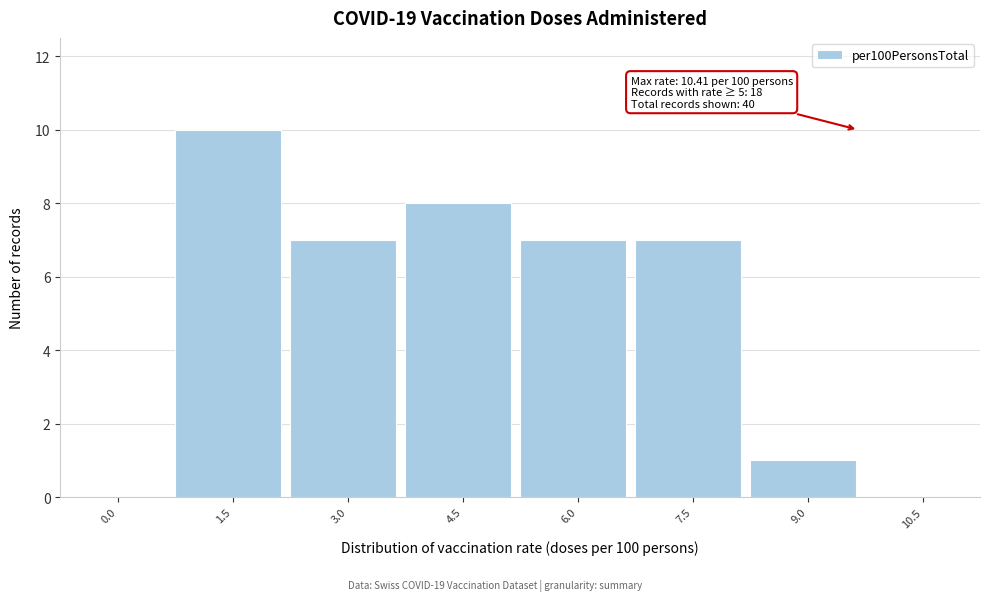

Reading right to left, what are all the values shown in this chart?

10.5=0	9.0=1	7.5=7	6.0=7	4.5=8	3.0=7	1.5=10	0.0=0